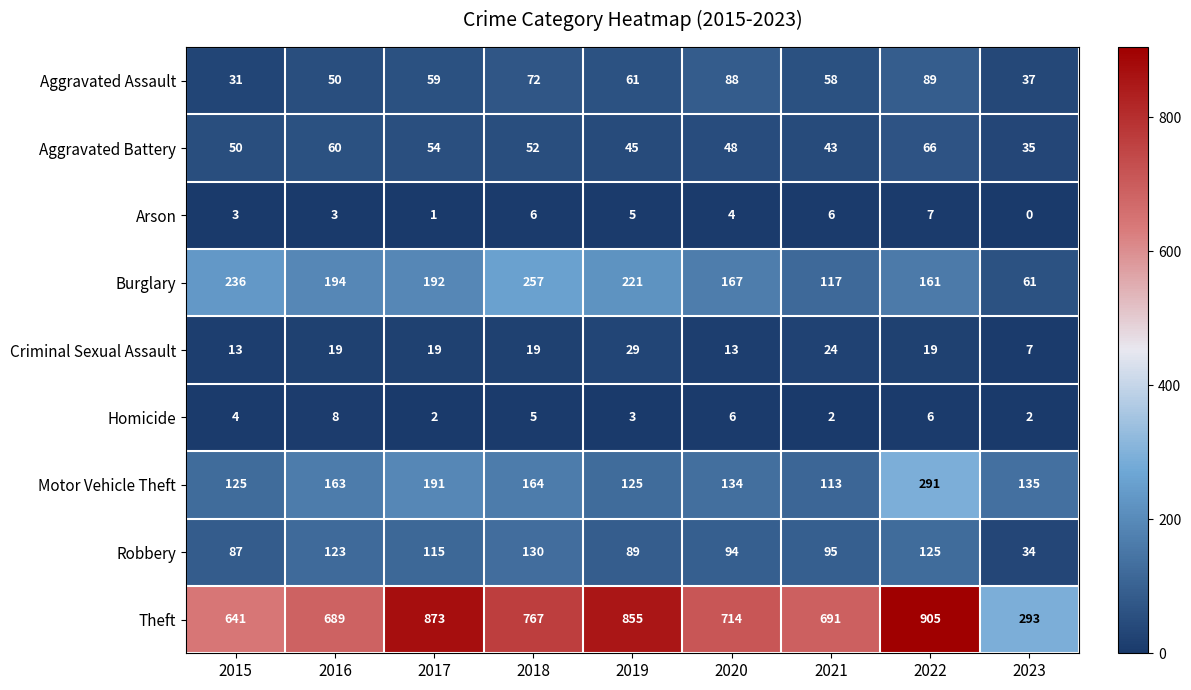

What is the spread (max minus min) of values at 2021?

689